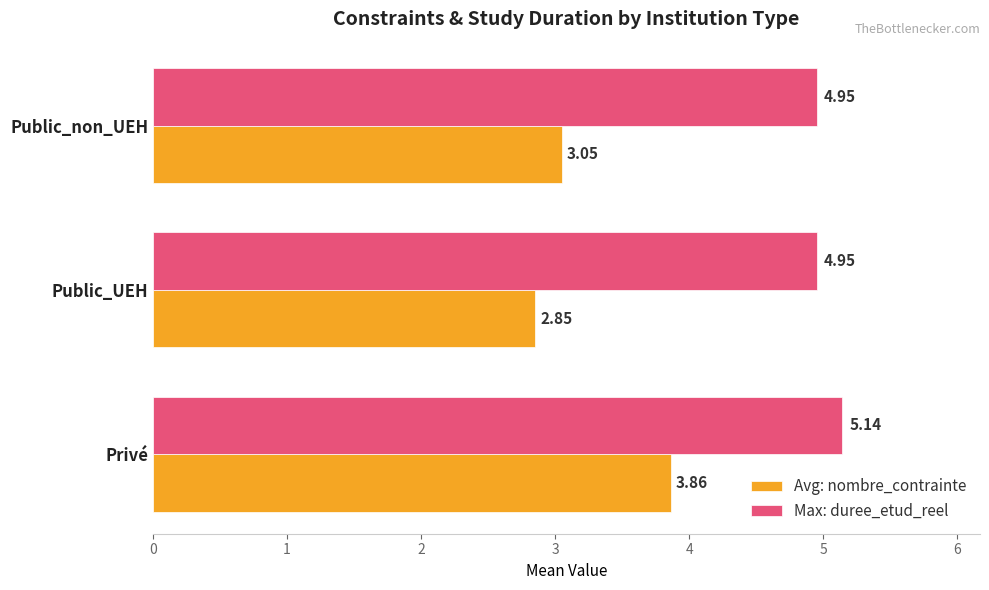

How many series are shown in this chart?

2